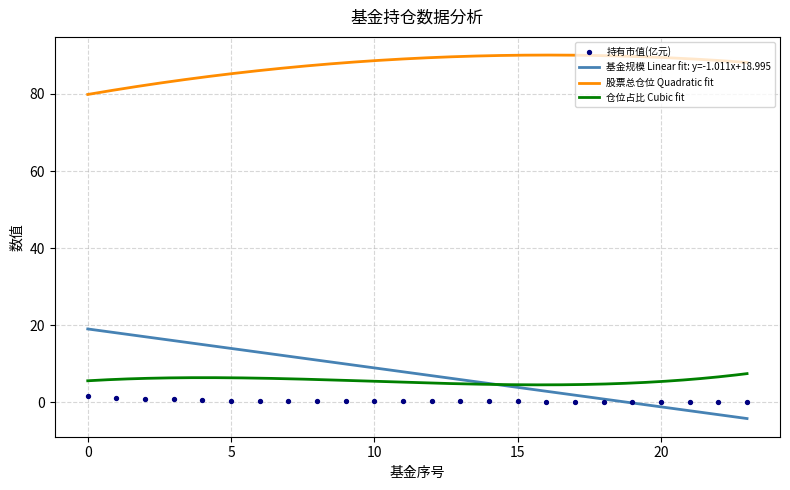

Which series has the largest total across all categories?

股票总仓位